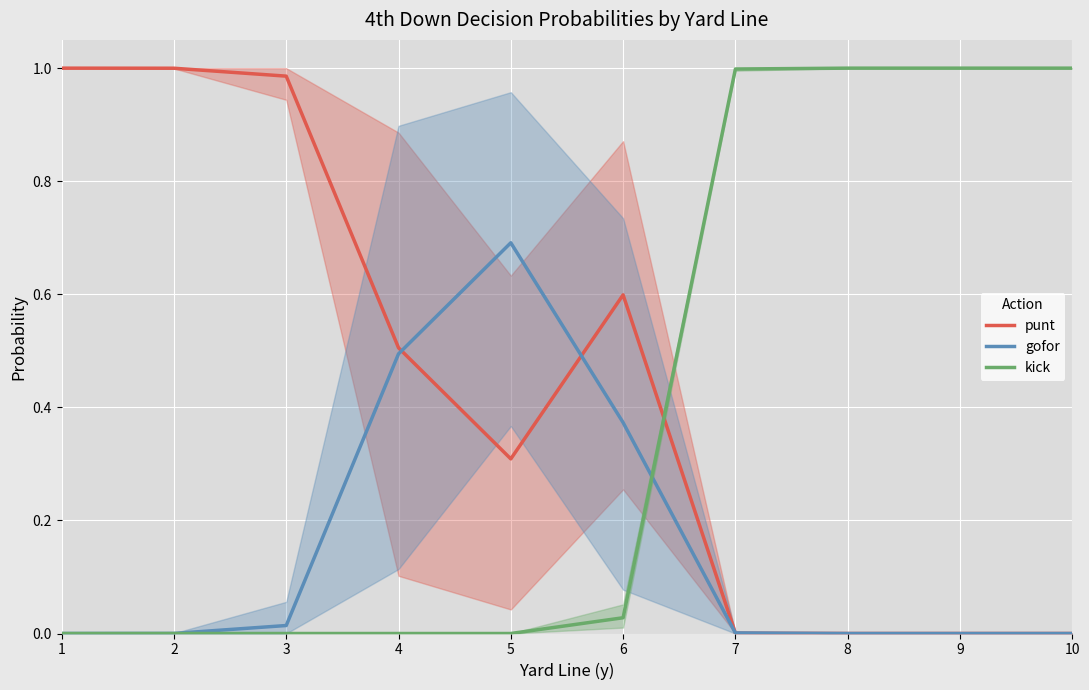

Between which two adjacent categories do punt and kick first intersect?

6 and 7